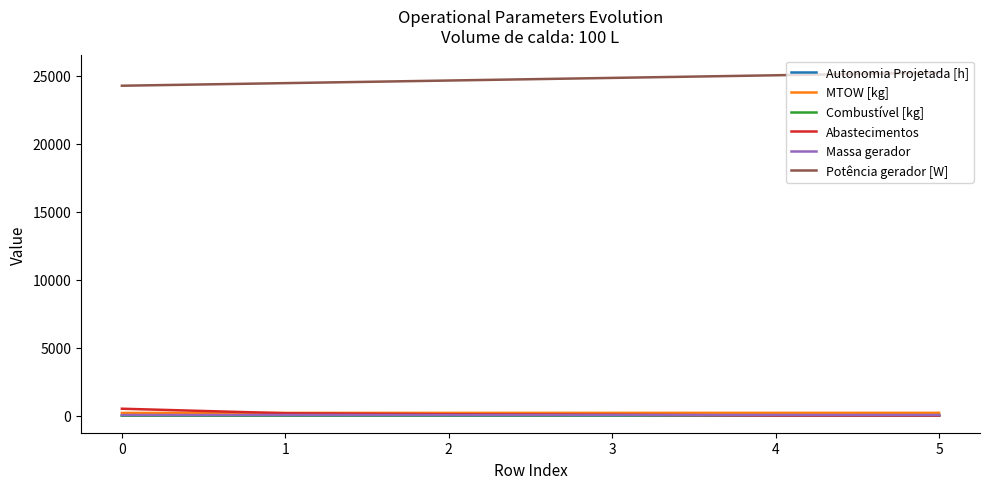

What is the lowest value of the Combustível [kg] series?

1.0